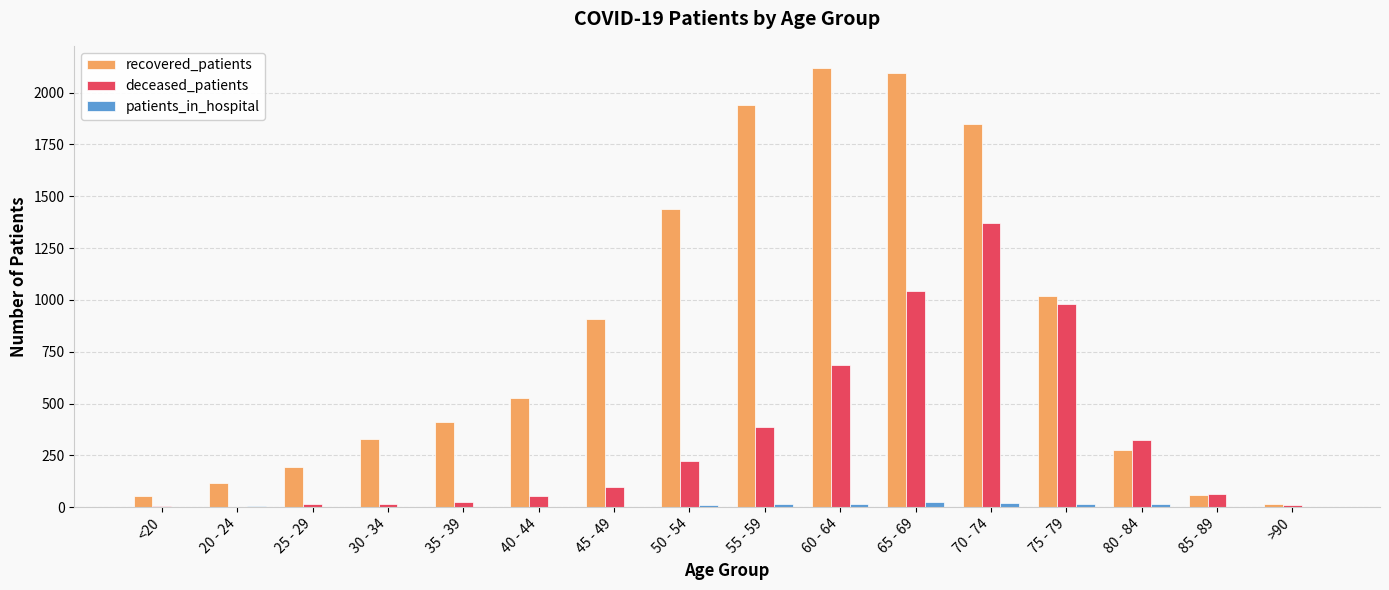

True or false: recovered_patients has a value of 1164 at 70 - 74.

False